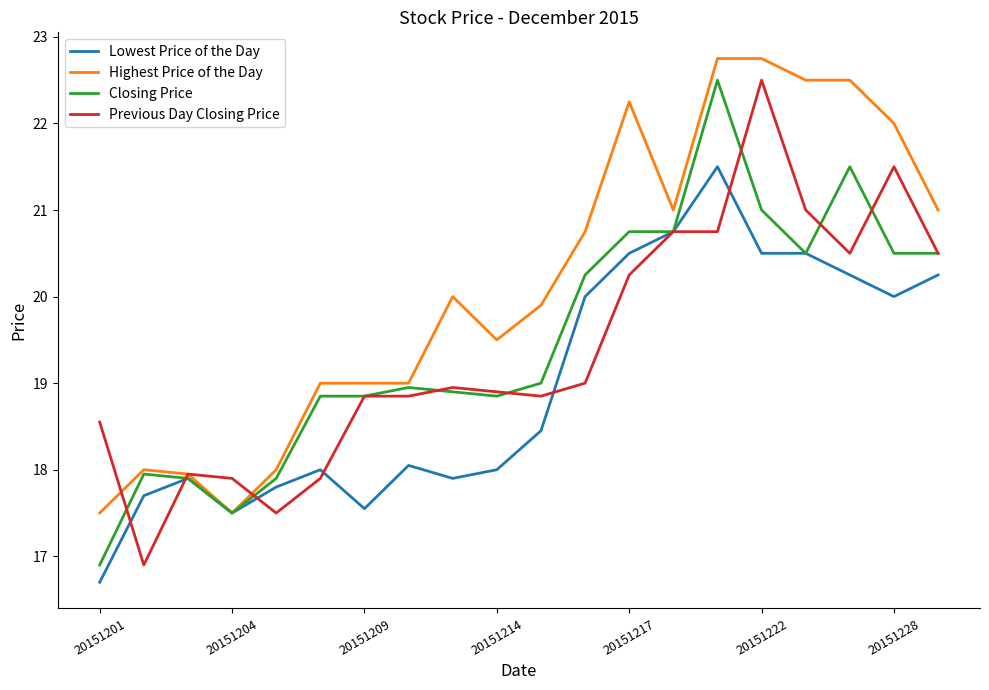

Which series has the largest total across all categories?

Highest Price of the Day